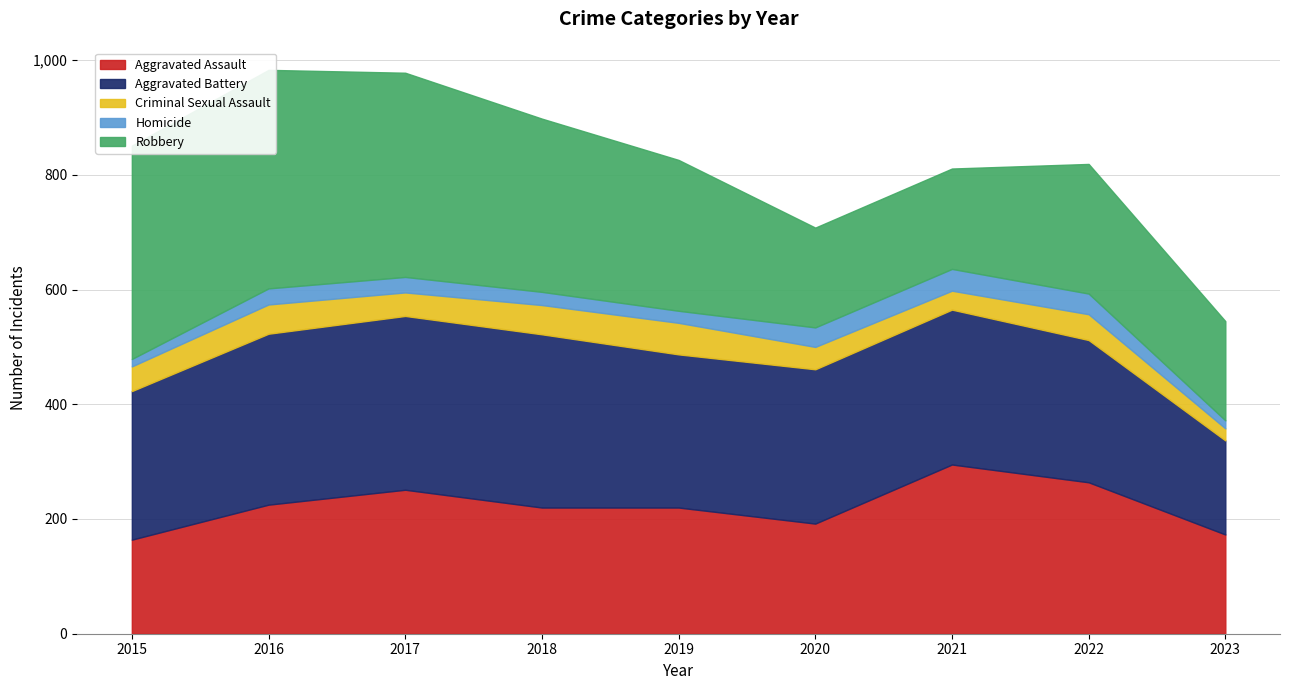

Rank the series at 2017 from highest to lowest value.

Robbery, Aggravated Battery, Aggravated Assault, Criminal Sexual Assault, Homicide